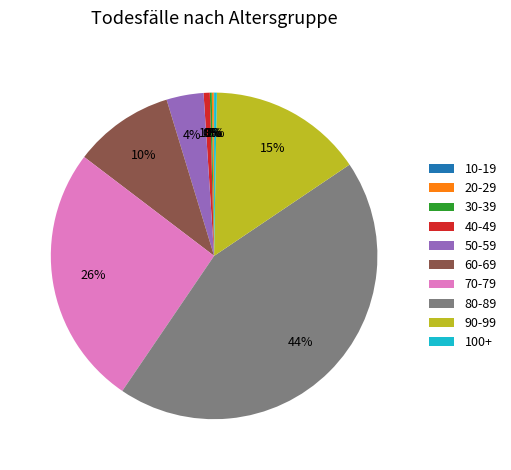

To the nearest percent, what portion does 80-89 represent?

44%